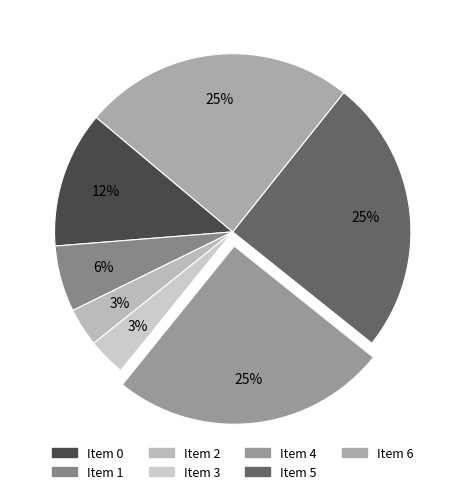

Which category has the biggest portion of the pie?

4